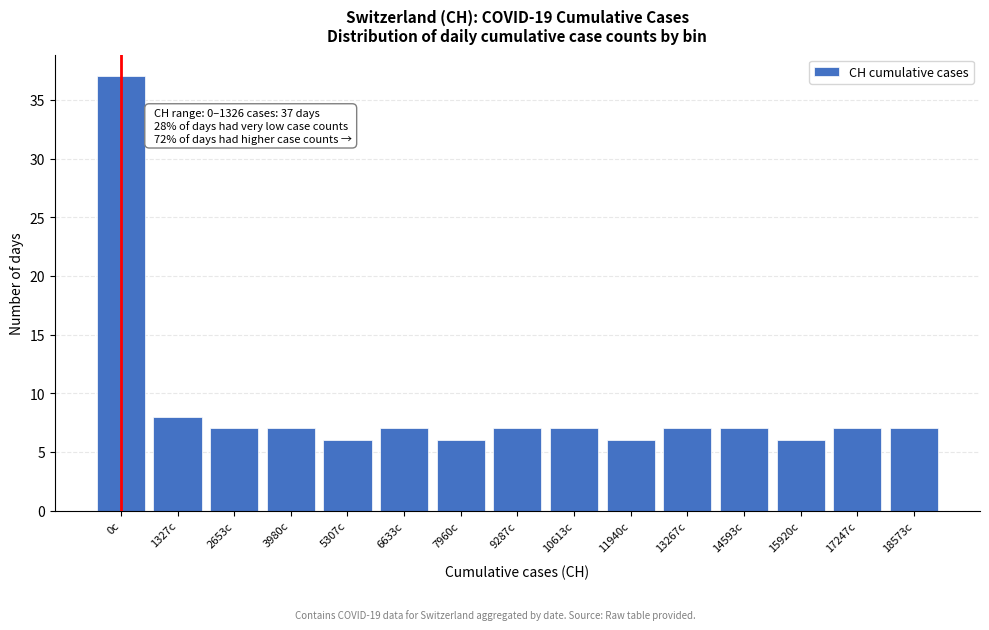

Reading left to right, extract all data points from this chart.

37	8	7	7	6	7	6	7	7	6	7	7	6	7	7